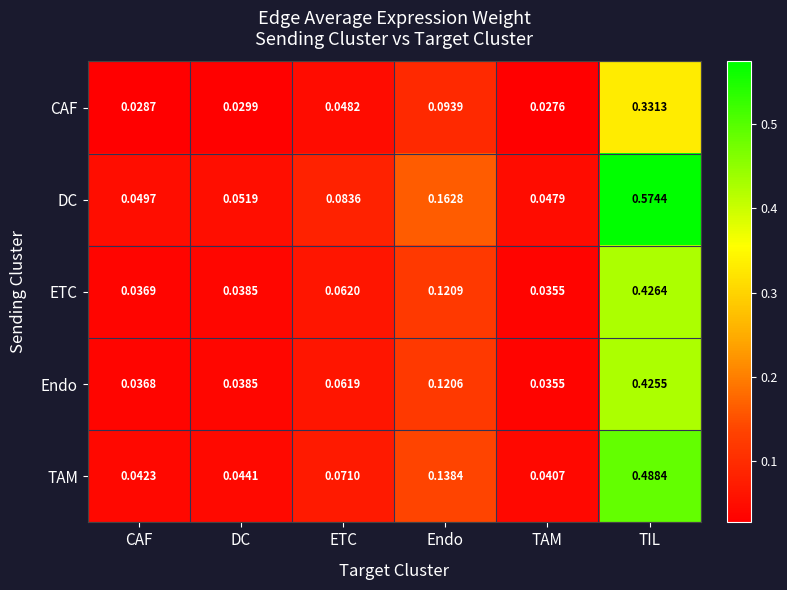

Which series has the largest total across all categories?

DC